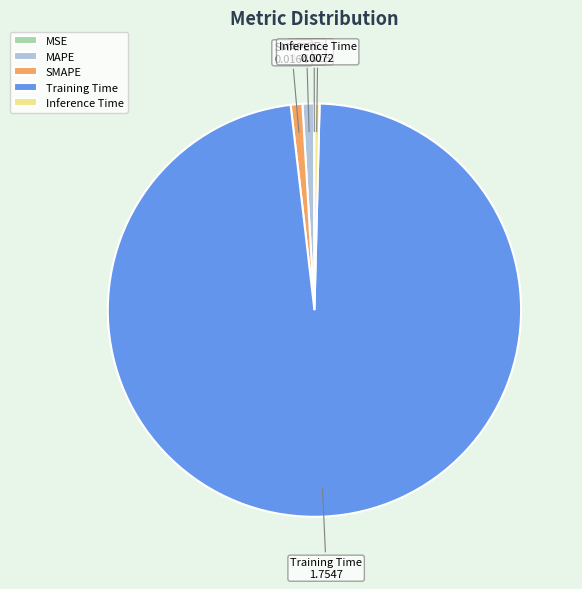

What is the largest slice in the pie chart?

Training Time